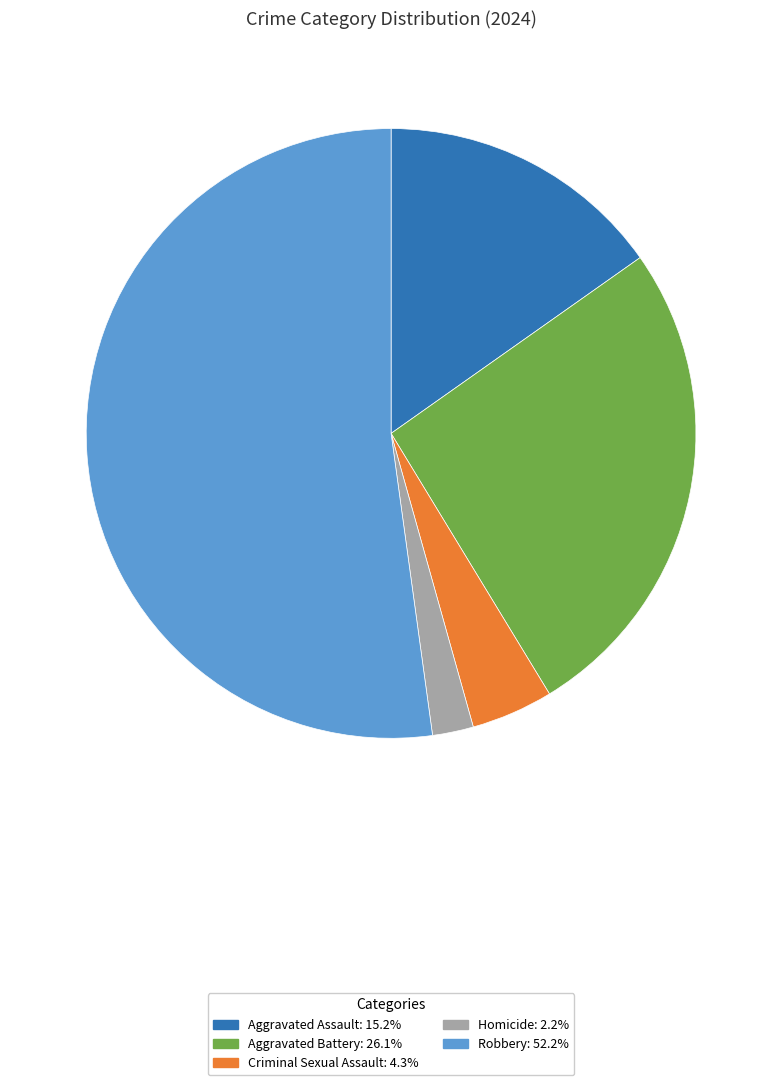

Which slice is the smallest?

Homicide